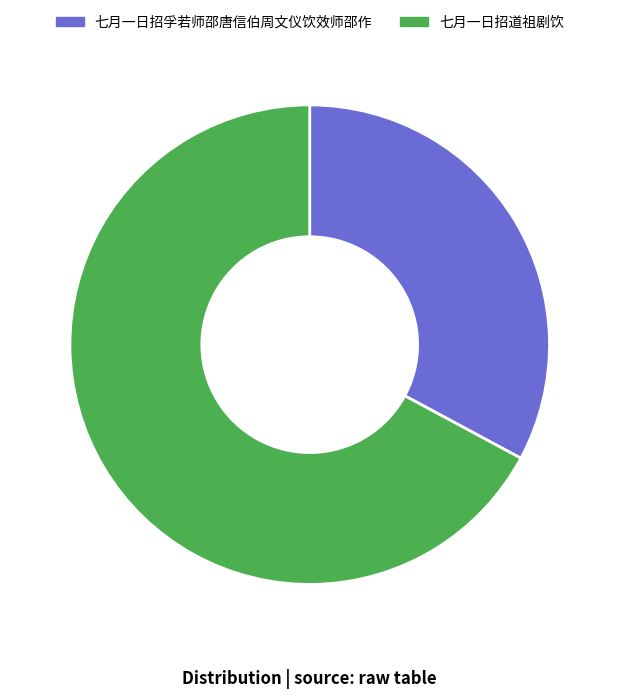

The 七月一日招道祖剧饮 slice represents 60% of the pie. True or false?

False